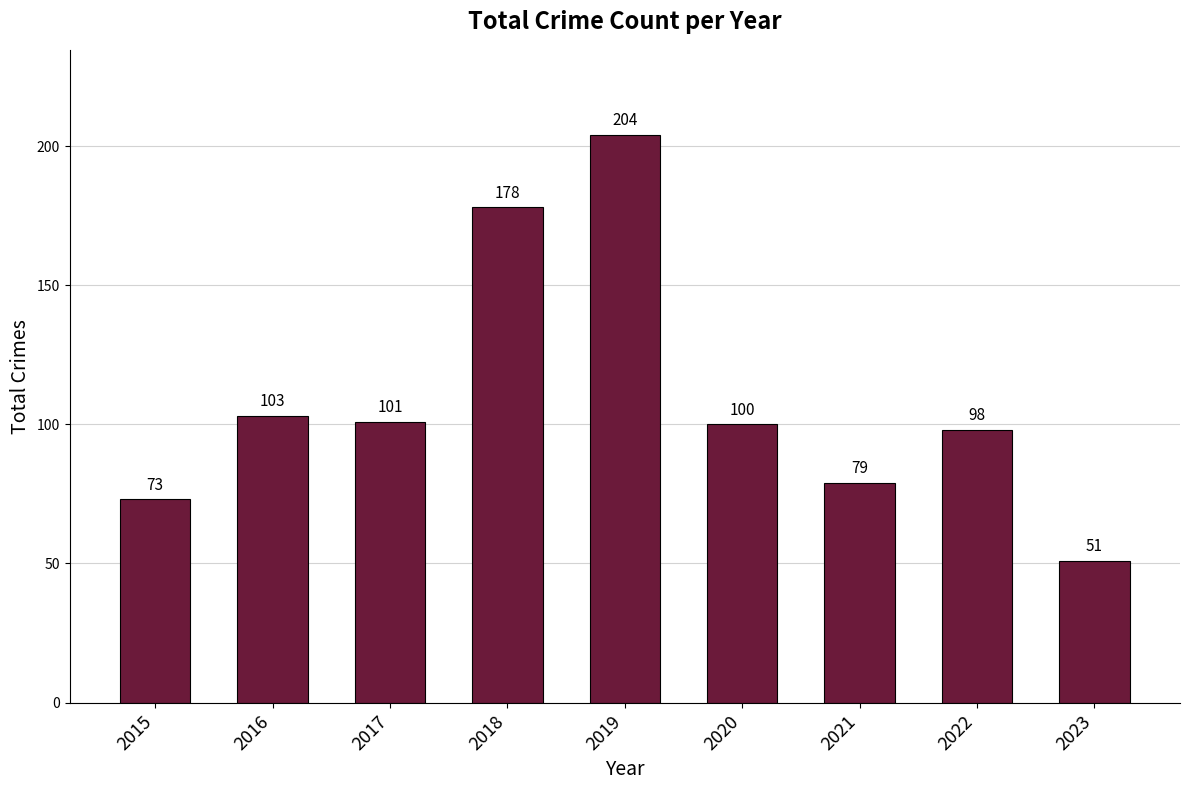

What is the value of the 5th bar from the left?

204